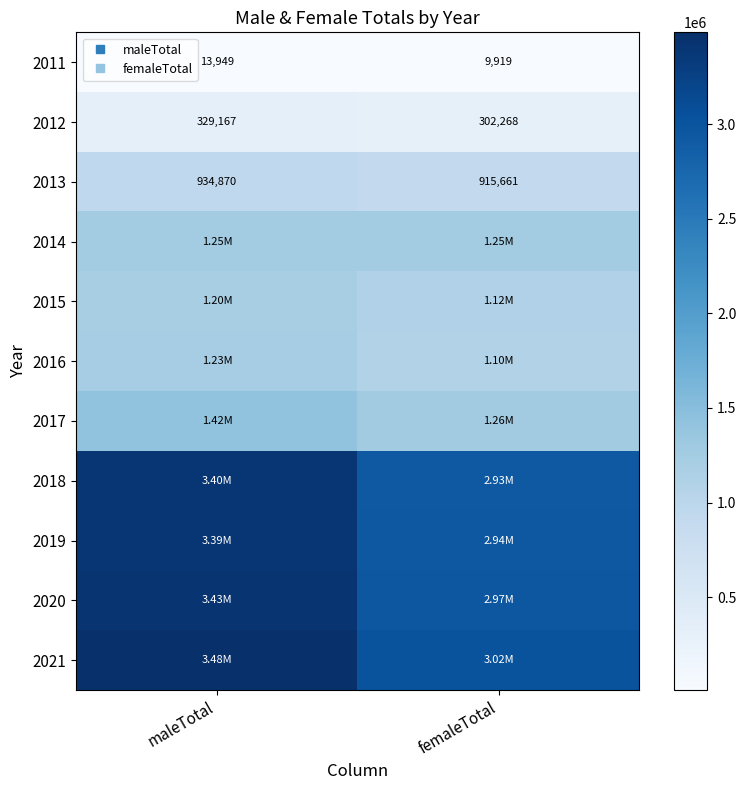

How many distinct data groups are displayed?

11